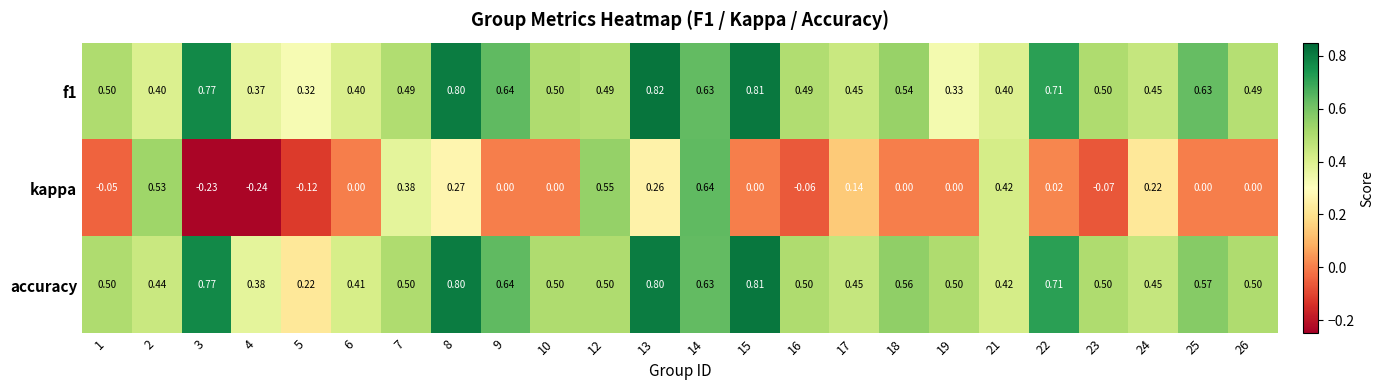

Which series has the largest total across all categories?

accuracy